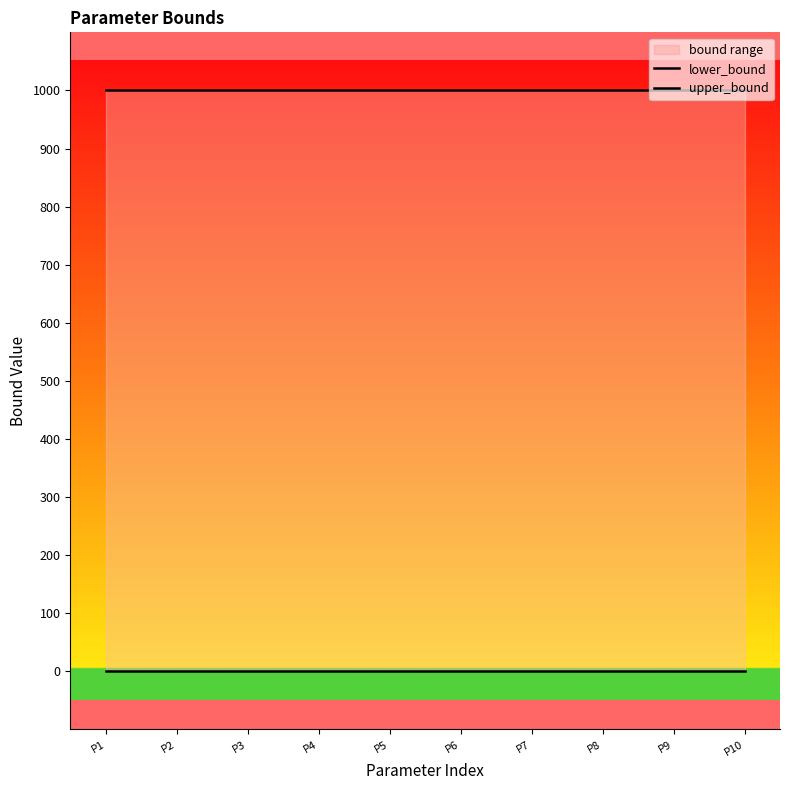

Is the value of lower_bound at P6 greater than the value of upper_bound at P10?

No